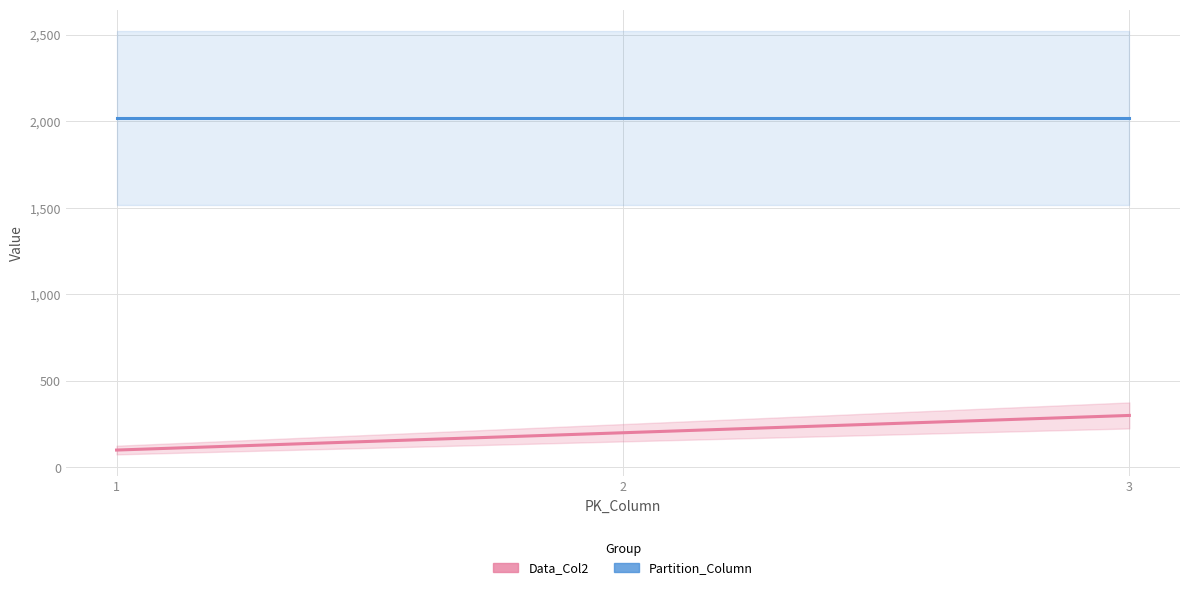

What is the value of the Data_Col2 point at the 3rd from the left?

300